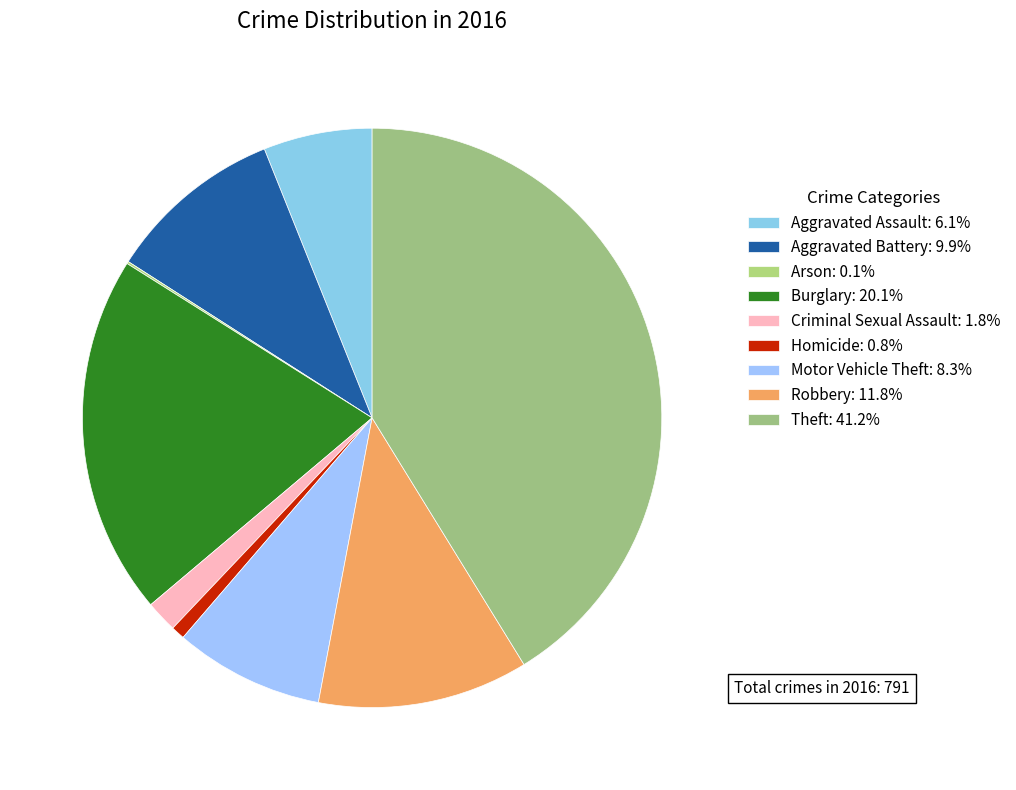

What percentage is NOT represented by Criminal Sexual Assault?

98.2%